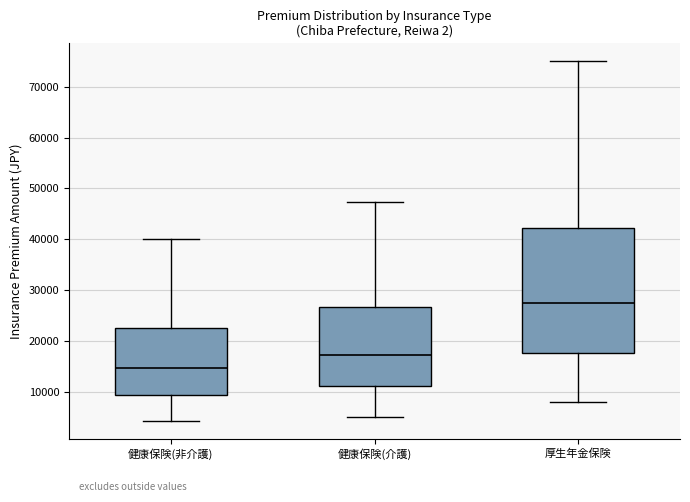

Where is the lower edge of the box for 厚生年金保険 on the y-axis? The values are not printed on the chart, so give them approximately, as read against the axis.

18000